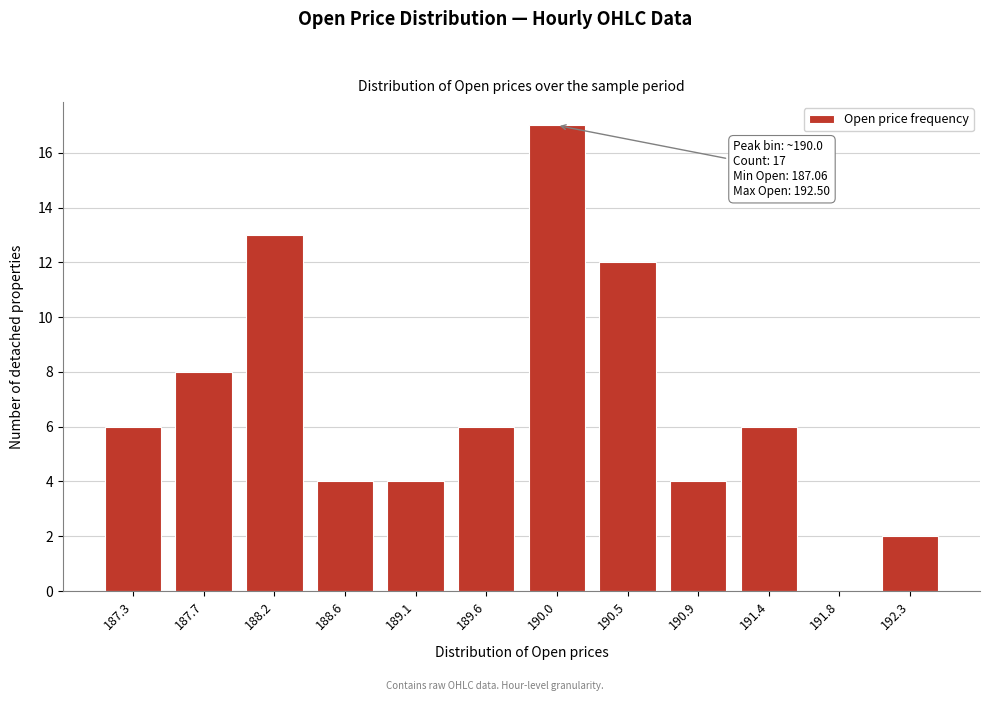

Reading left to right, list all the values displayed in this chart.

187.3=6	187.7=8	188.2=13	188.6=4	189.1=4	189.6=6	190.0=17	190.5=12	190.9=4	191.4=6	191.8=0	192.3=2